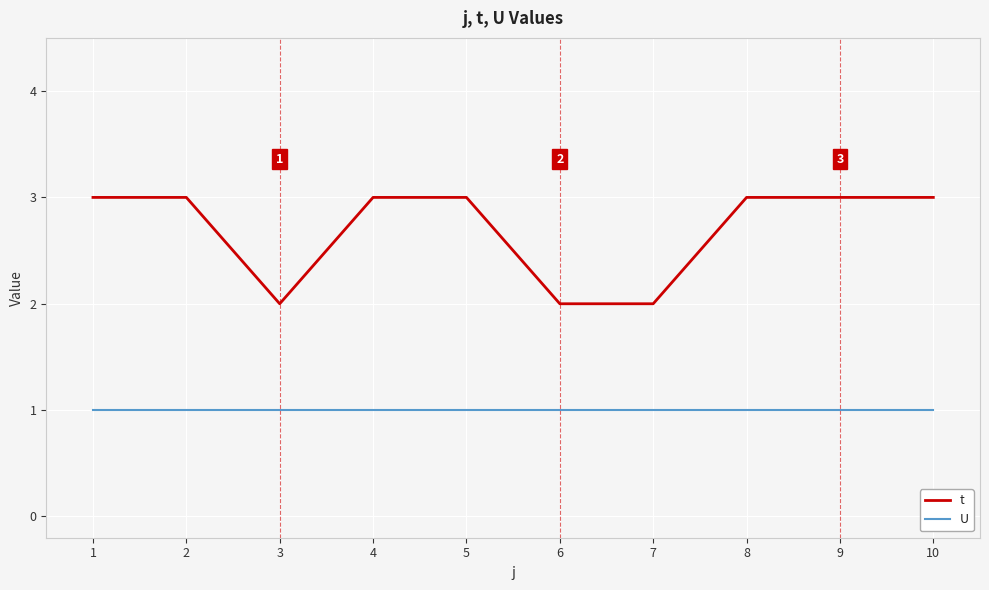

The t series shows 3 at 5. True or false?

True